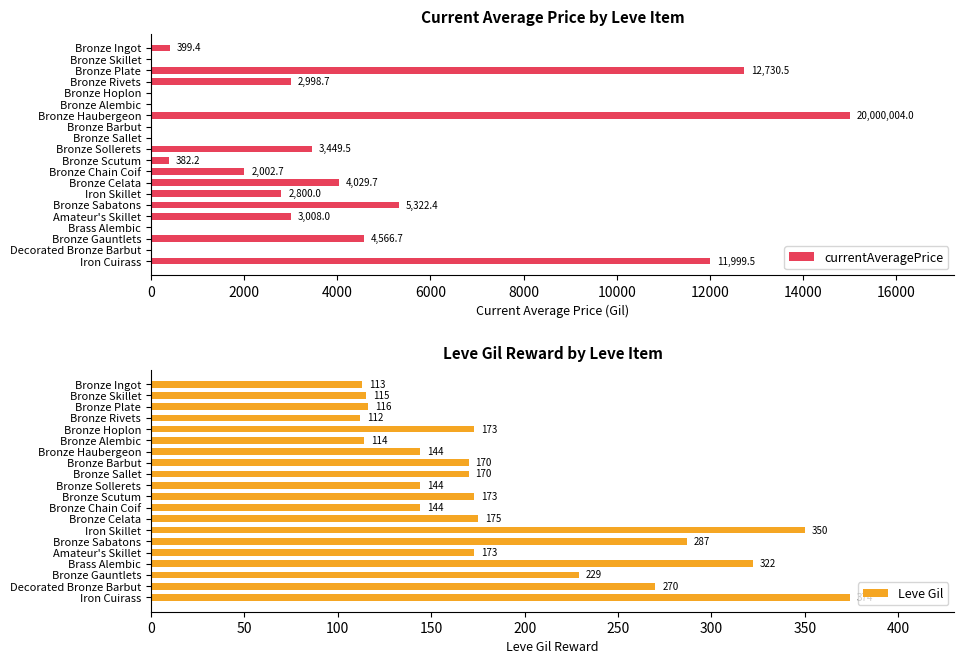

At how many categories does at least one series exceed 2154?

10